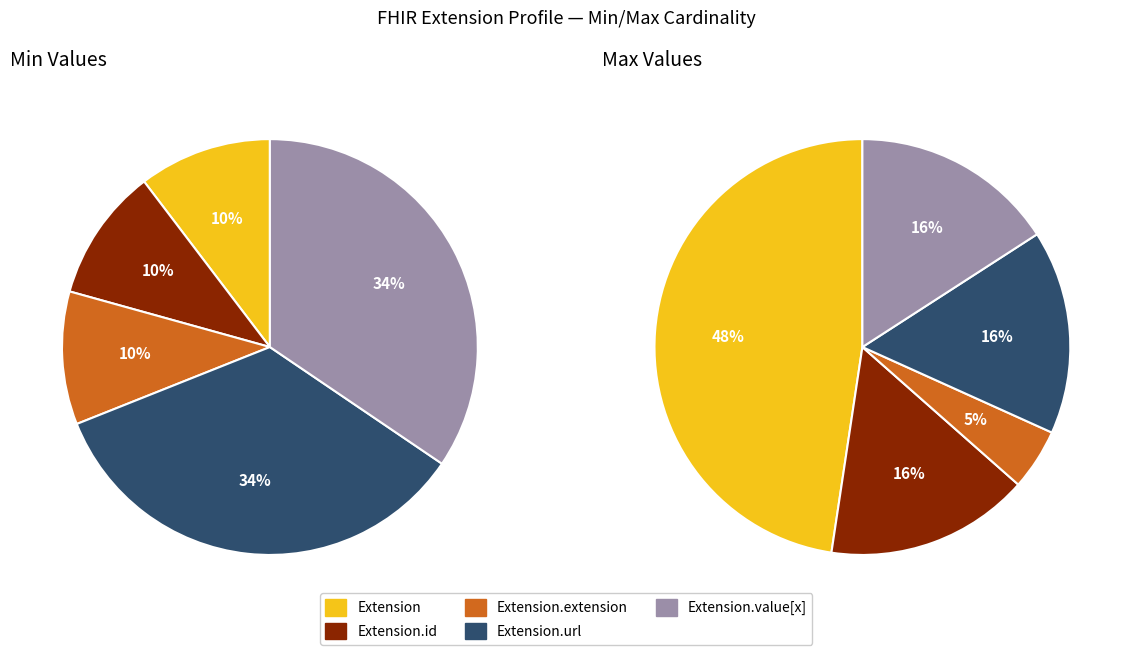

True or false: Extension.url accounts for 37% of the total.

False